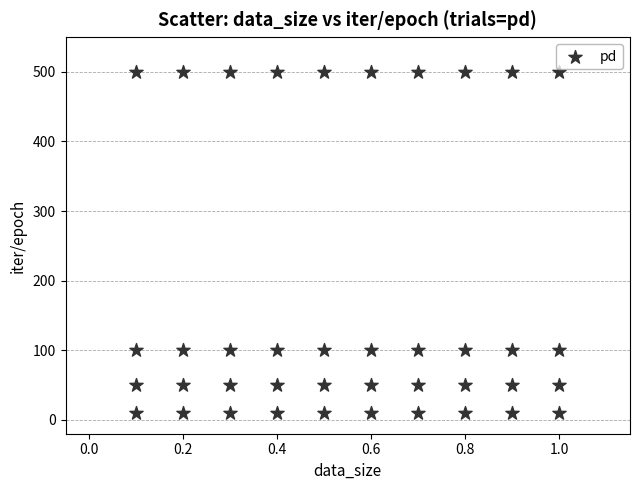

What is the range of Y values (max minus min)?

490